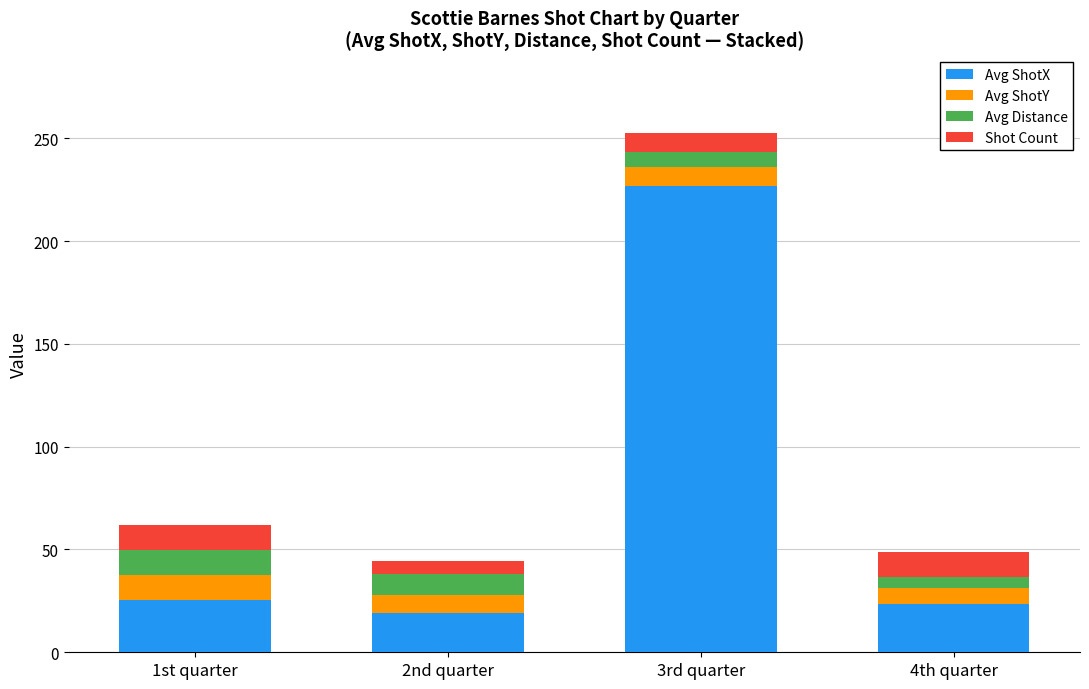

What is the difference between the maximum and second lowest values in the Avg ShotX series?

203.0